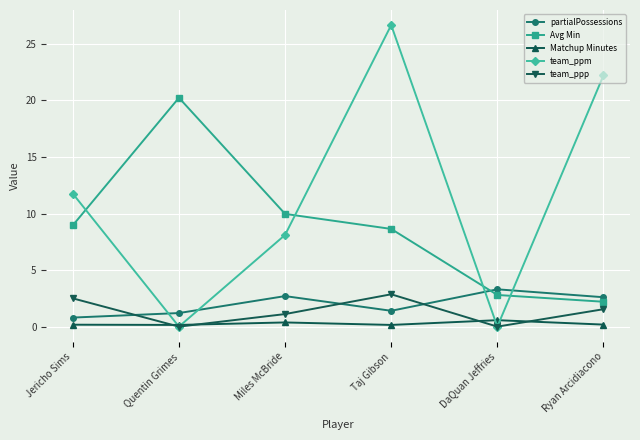

Which series has the widest spread of values?

team_ppm